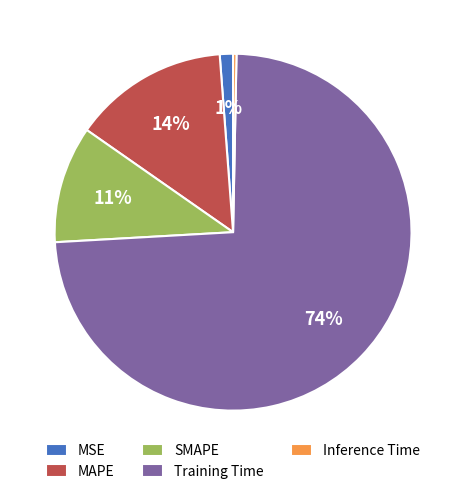

To the nearest percent, what portion does MAPE represent?

14%